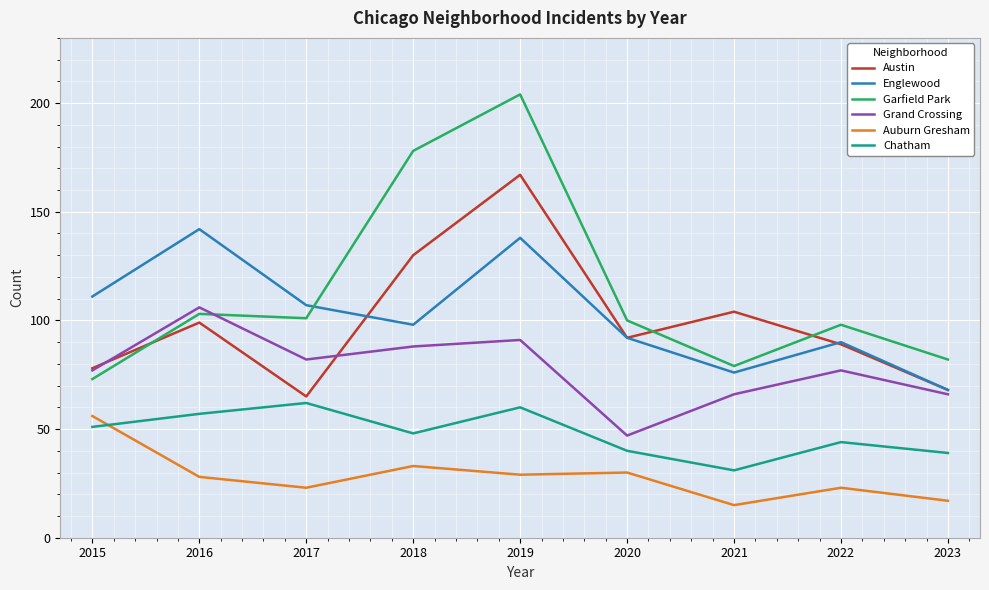

Which series has the largest total across all categories?

Garfield Park